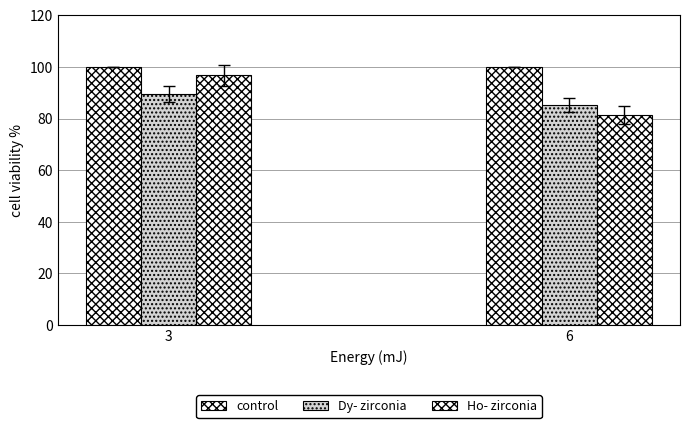

What is the value of the Dy- zirconia bar at the 1st from the left?

89.5